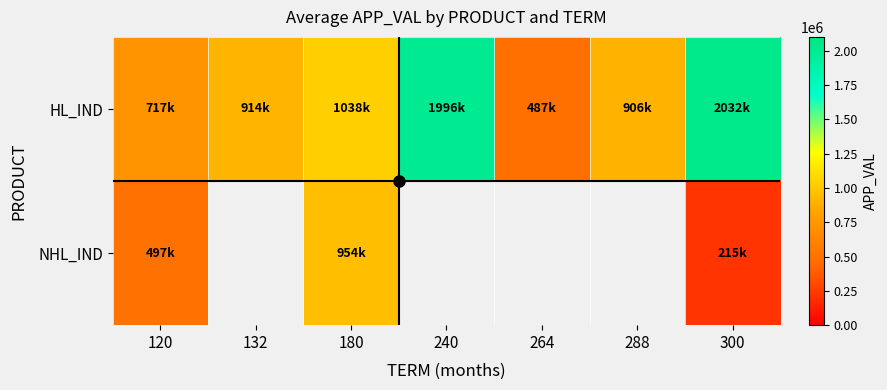

What is the difference between the maximum and minimum values in the NHL_IND series?

738407.0